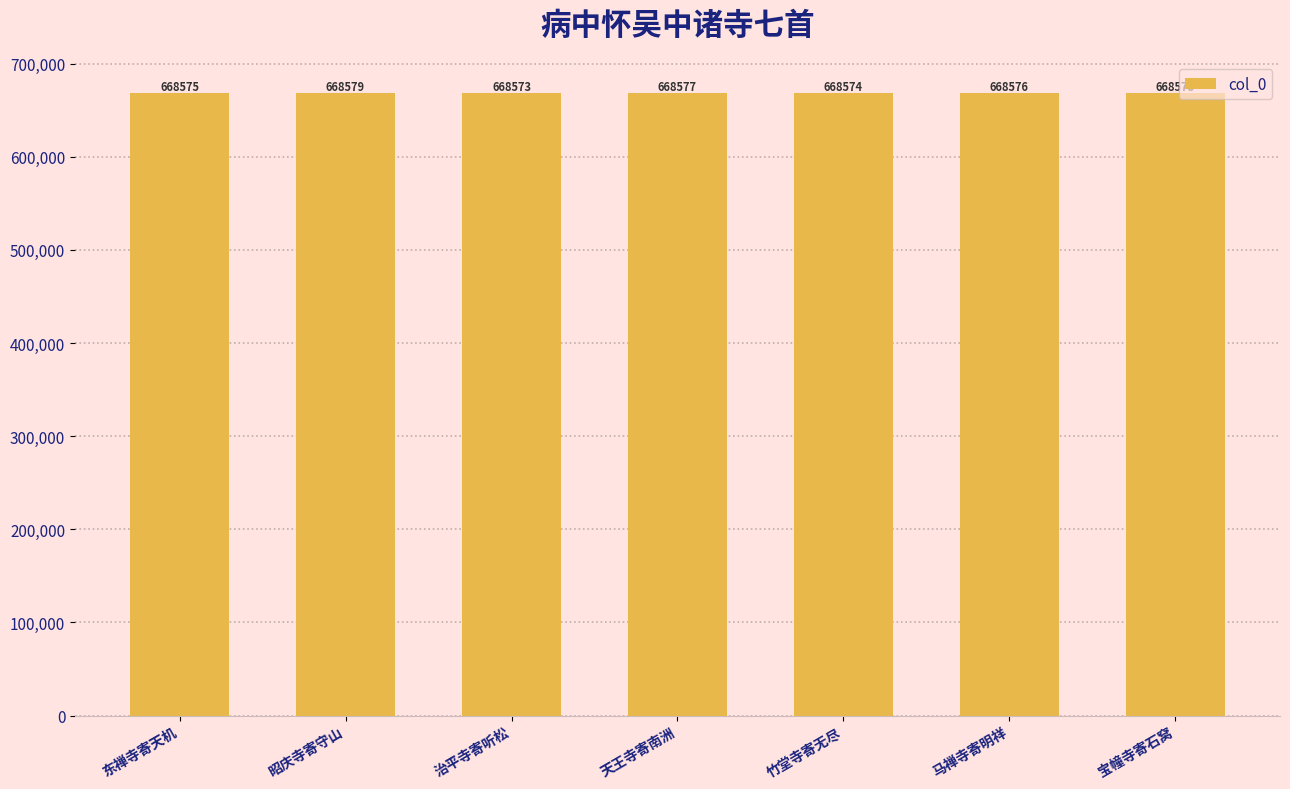

Are the bars grouped side by side (vs. stacked)?

No